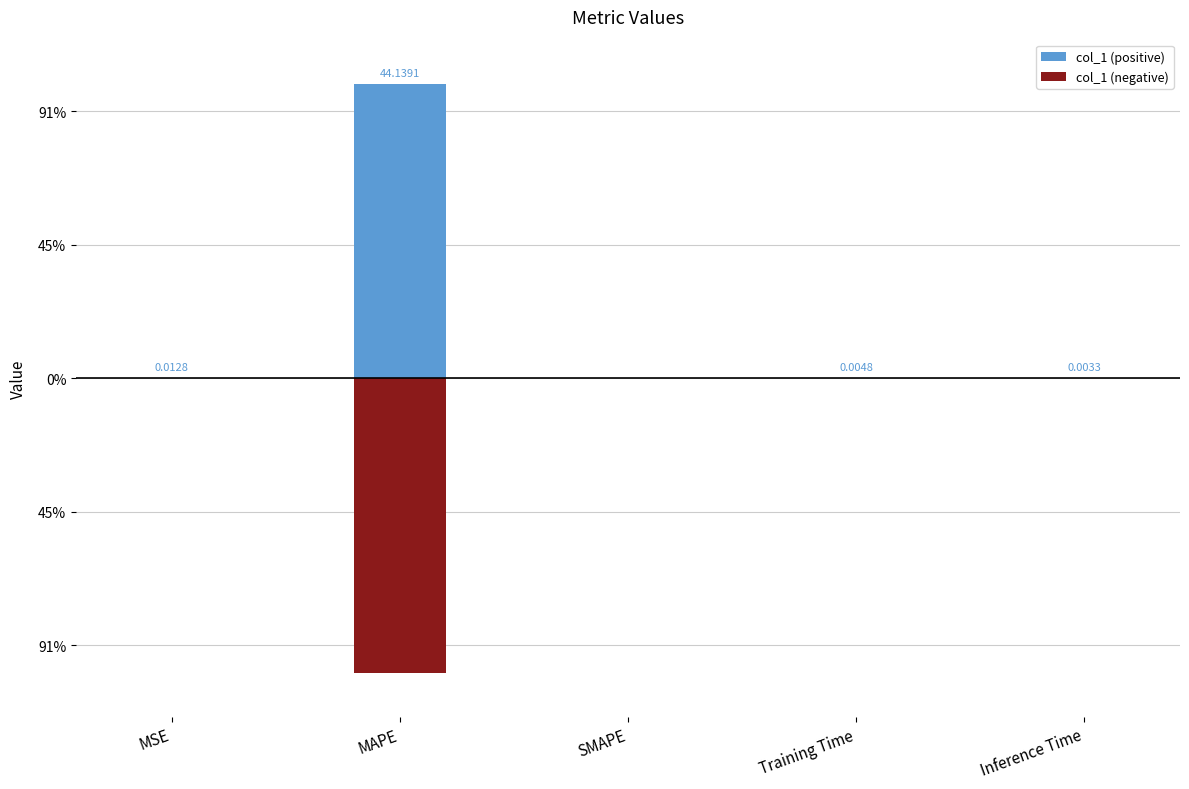

What are all the series names shown in the legend?

col_1 (positive), col_1 (negative)